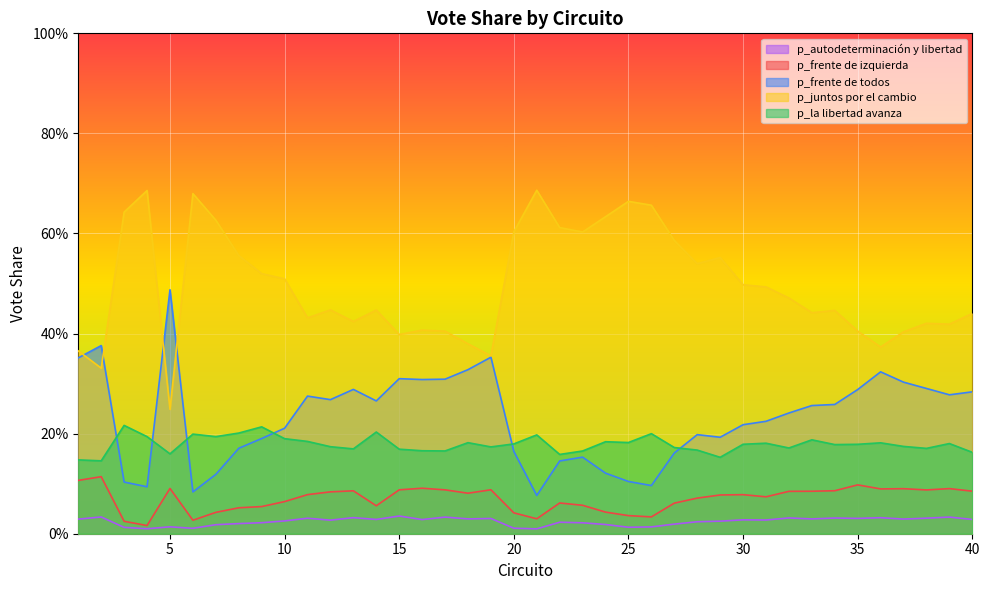

True or false: p_frente de izquierda has a value of 0.1 at 34.

True